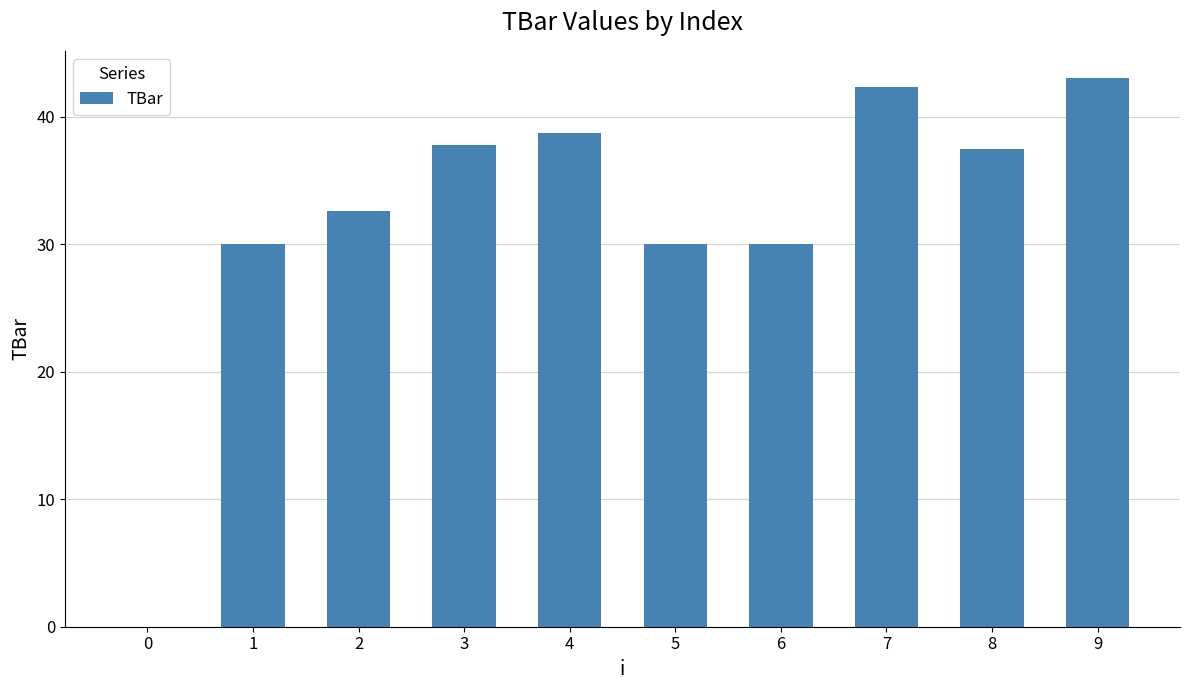

The value at 9 is 19.6. True or false?

False